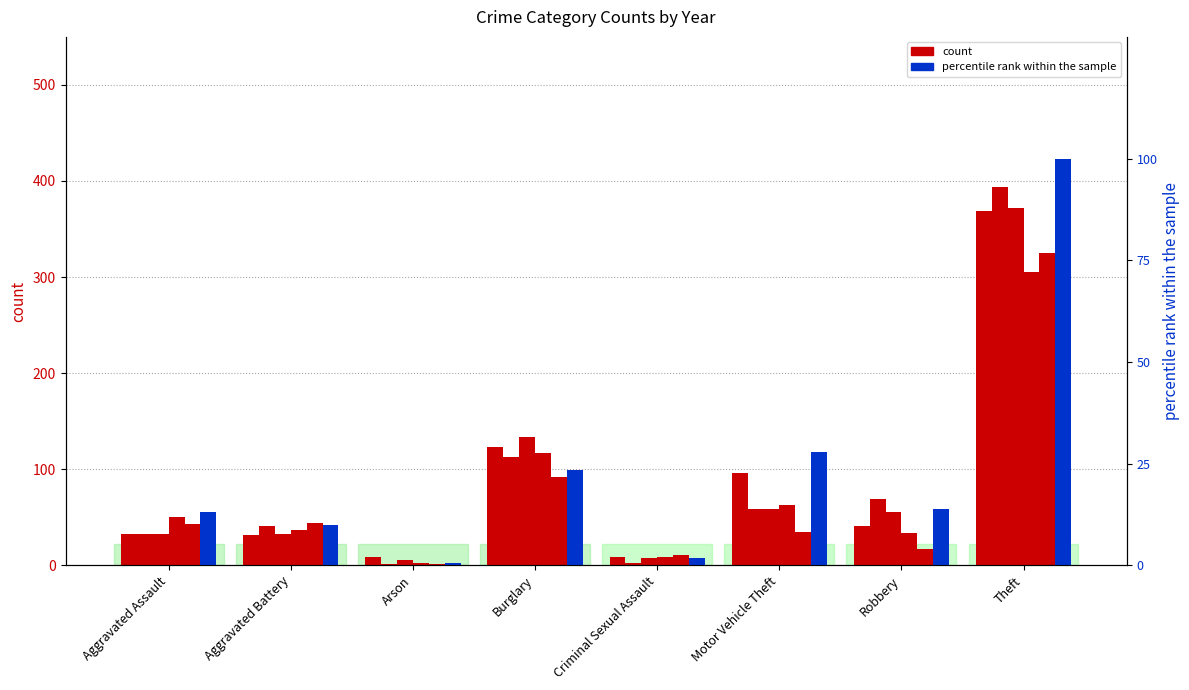

Where is count 2018 nearest to the value 153?

Burglary